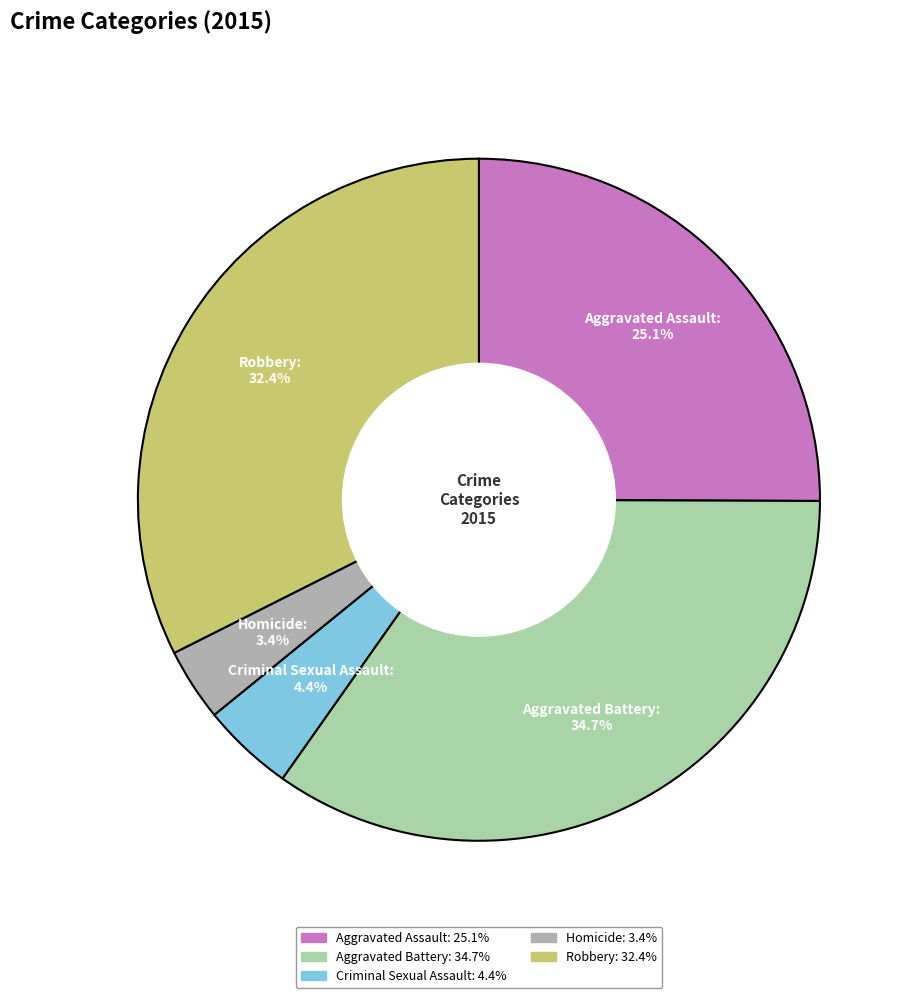

Is there any slice that represents more than half of the pie?

No